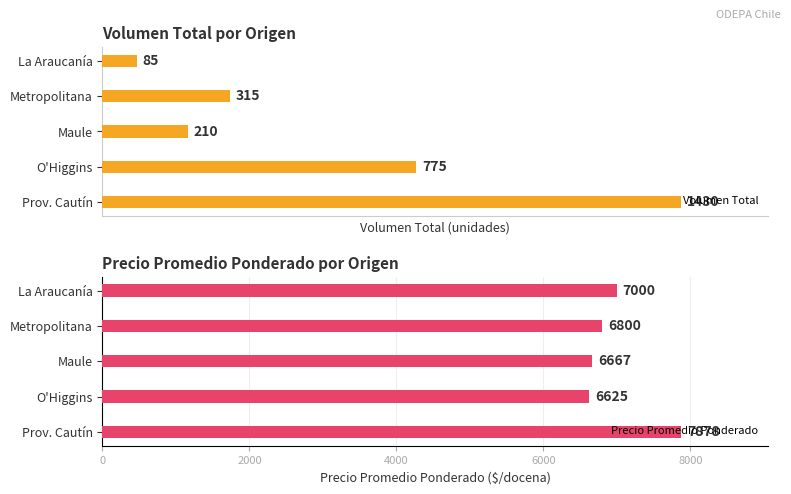

List the labels in order of Volumen Total value, largest first.

Prov. Cautín, O'Higgins, Metropolitana, Maule, La Araucanía